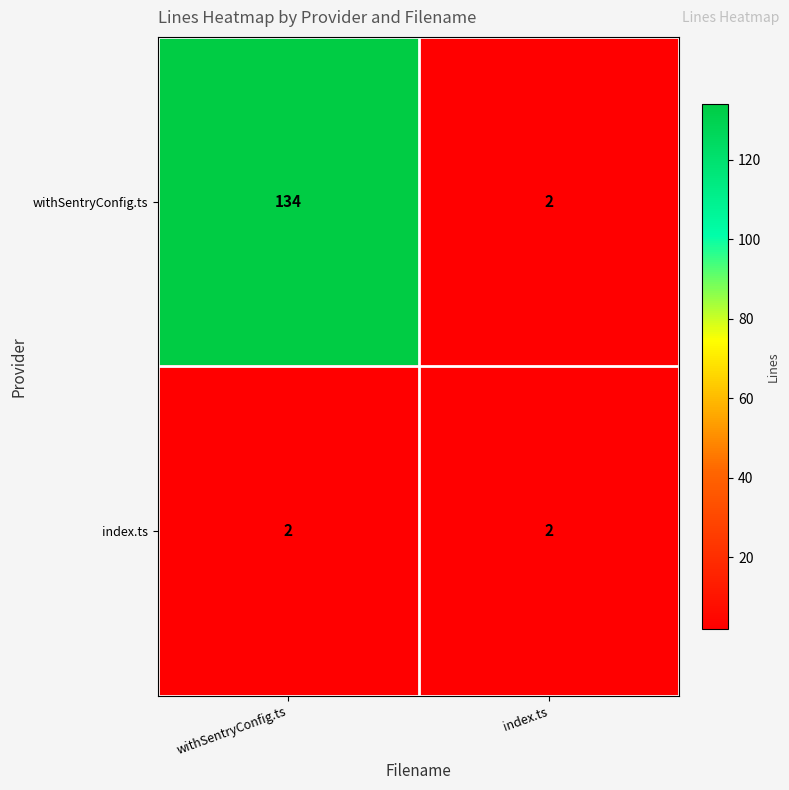

Which series has the largest total across all categories?

withSentryConfig.ts